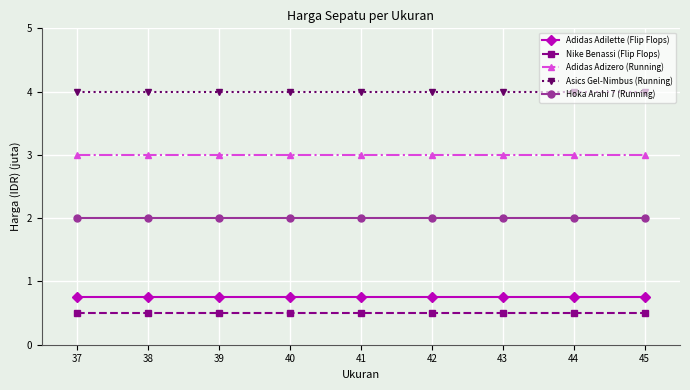

The Nike Benassi (Flip Flops) series shows 0.5 at 43. True or false?

True